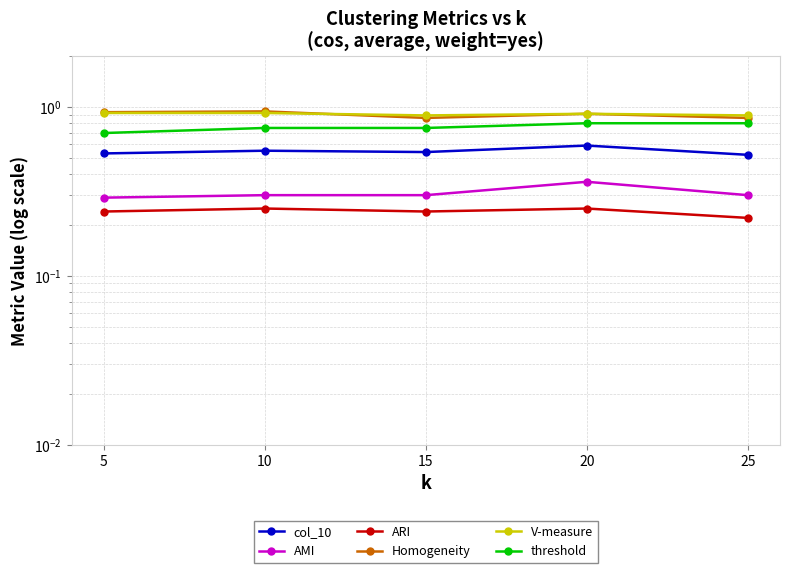

How many interior local peaks does the AMI series have?

1